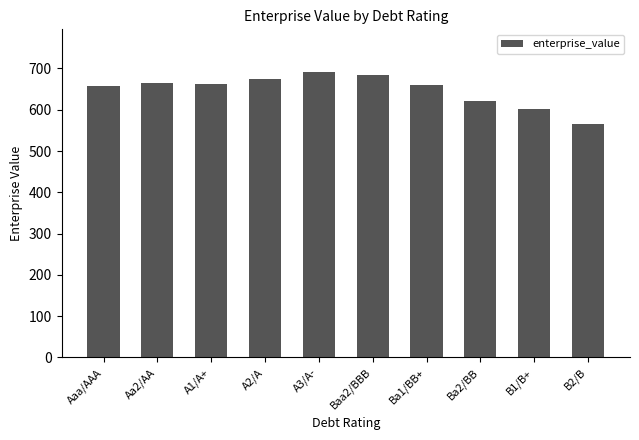

What is the sum of all values?

6481.3